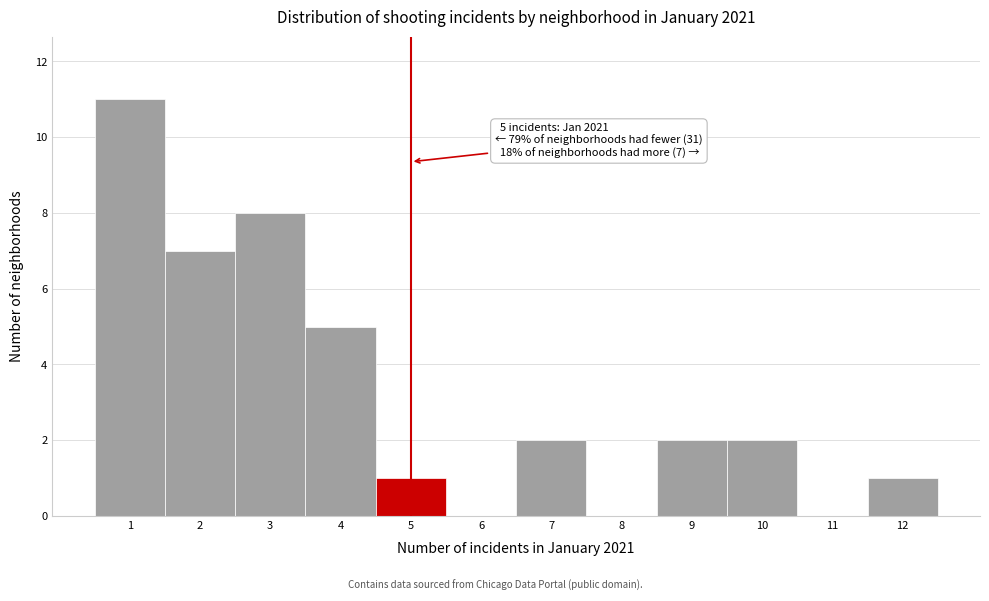

Which range on the x-axis has the tallest bar?

0.5 to 1.5